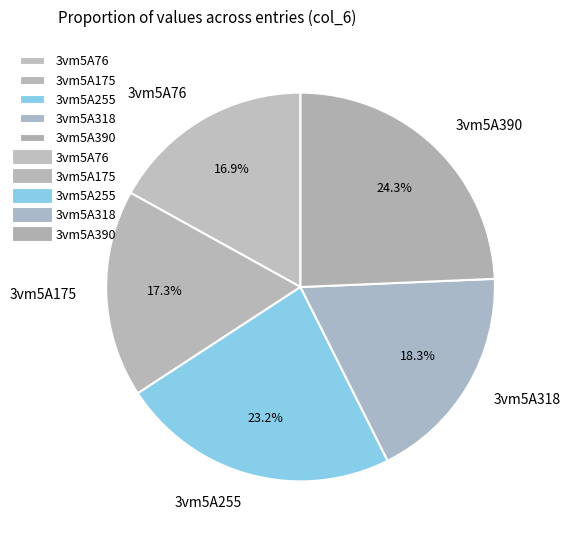

Is the sum of 3vm5A255 and 3vm5A318 greater than half?

No